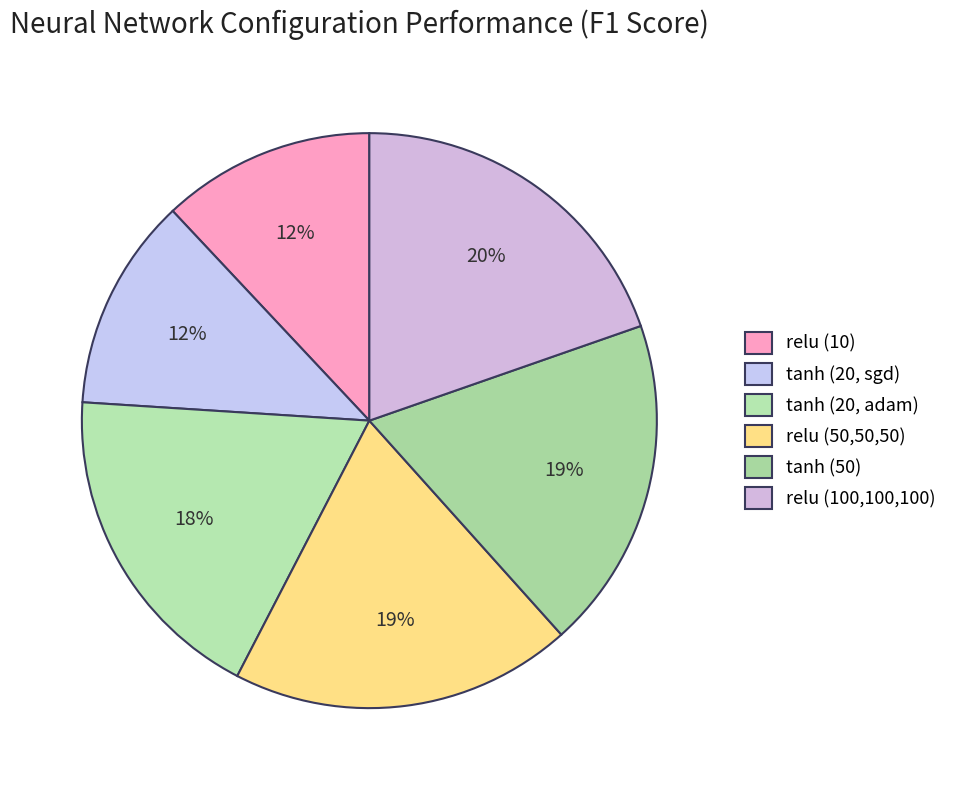

To the nearest percent, what percentage of the pie is tanh (20, adam)?

18%